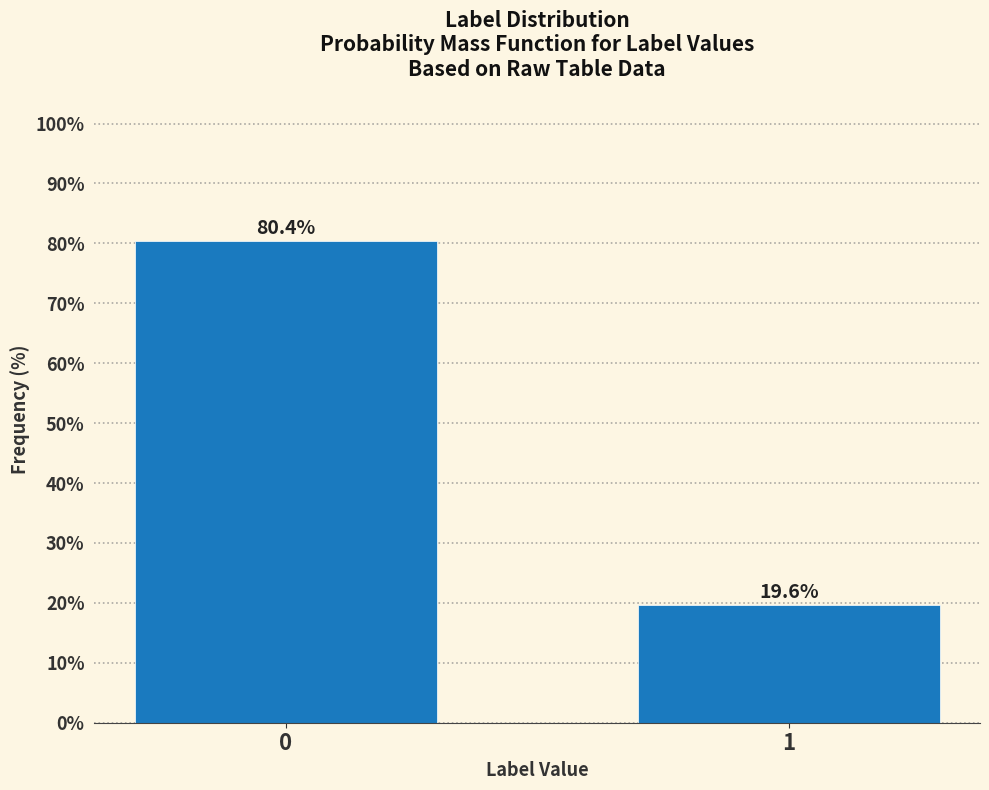

Reading right to left, what are all the values shown in this chart?

19.6	80.4